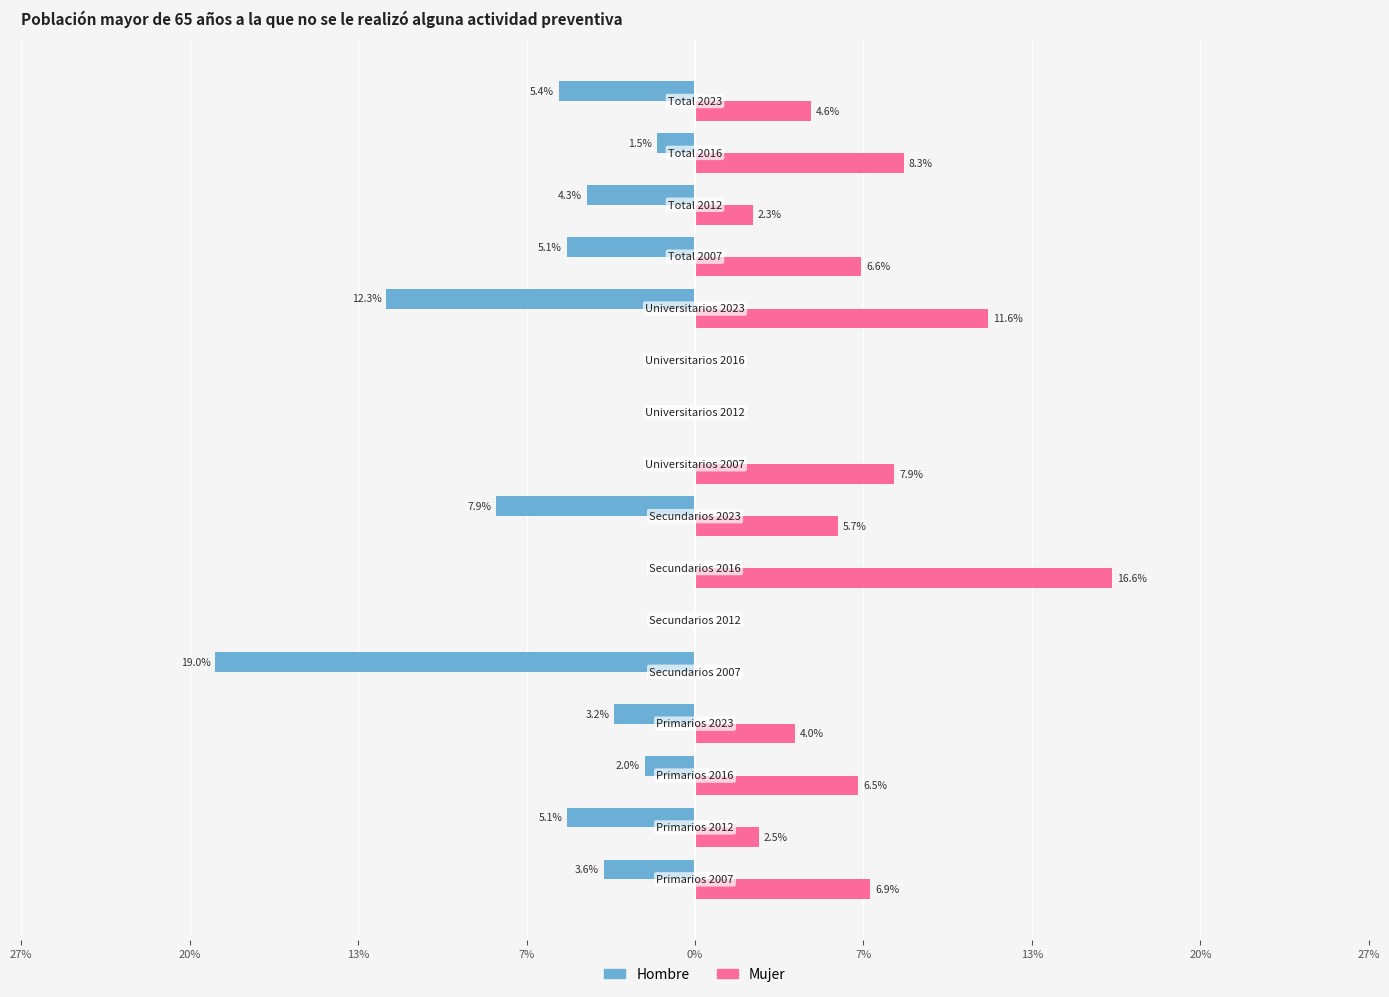

Rank the series by their average value, from lowest to highest.

Hombre, Mujer